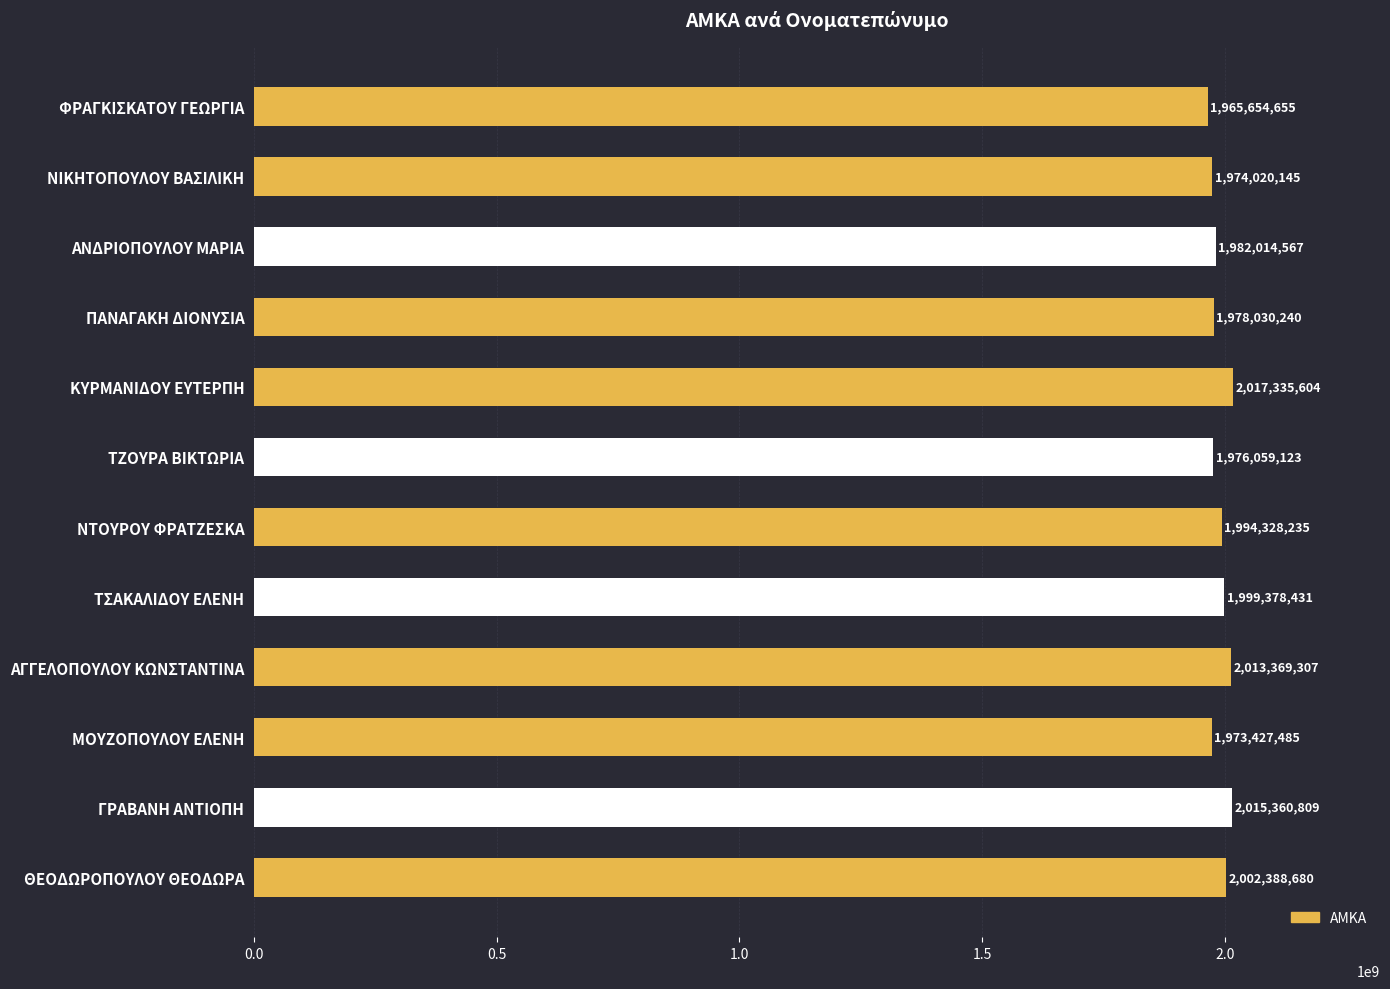

How many data points are less than 1994328235?

6